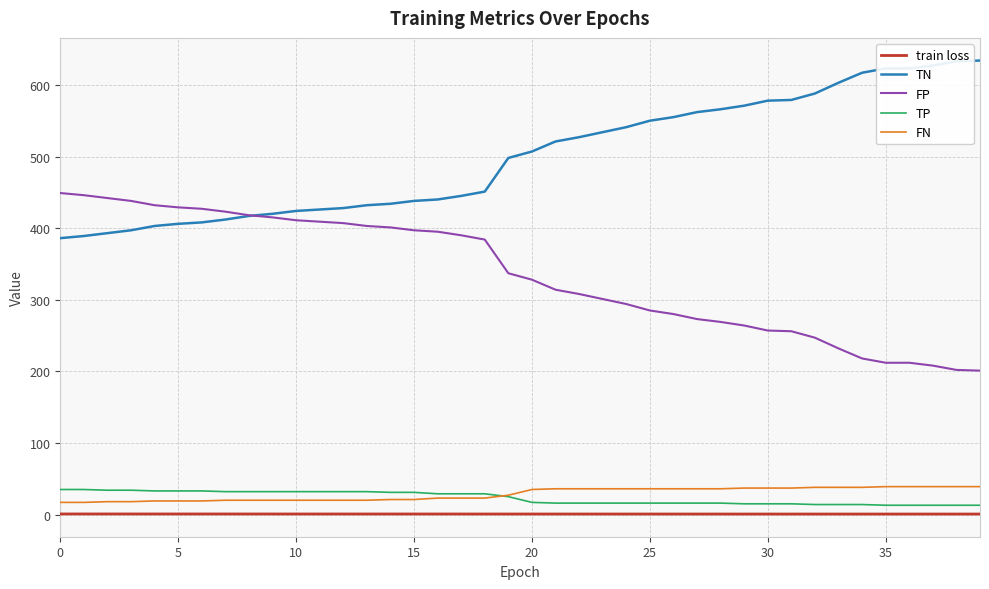

True or false: FN and train loss cross at least once.

False